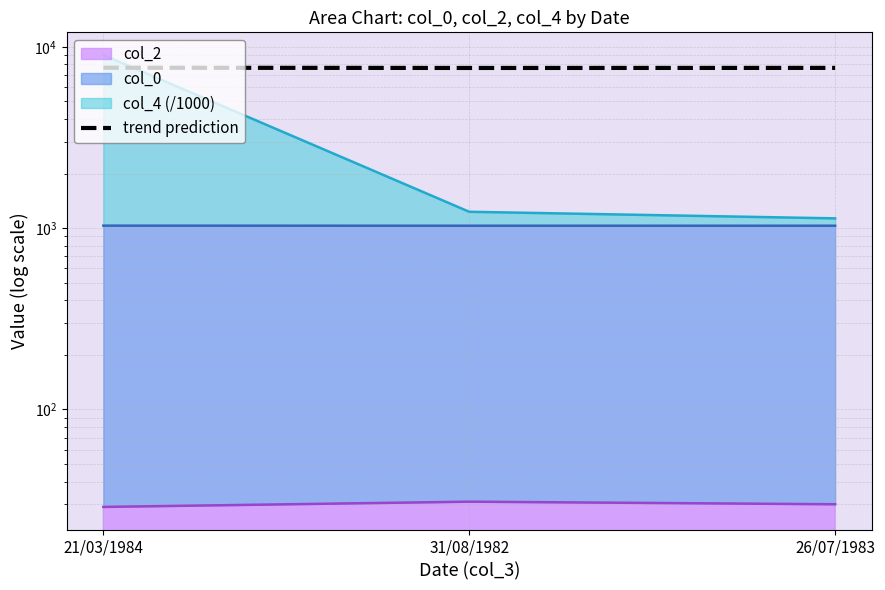

What position from the right is 21/03/1984?

3